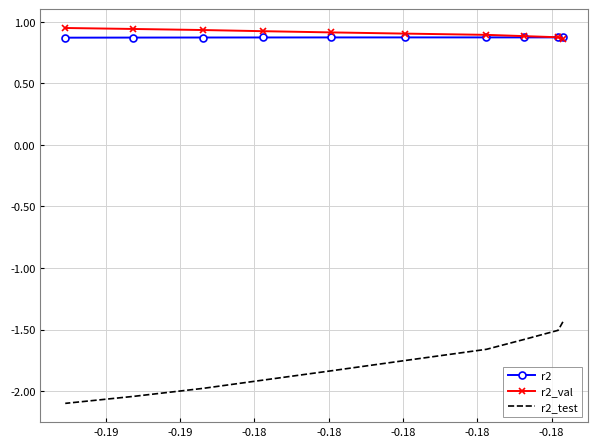

Rank the series by their maximum value, from highest to lowest.

r2_val, r2, r2_test